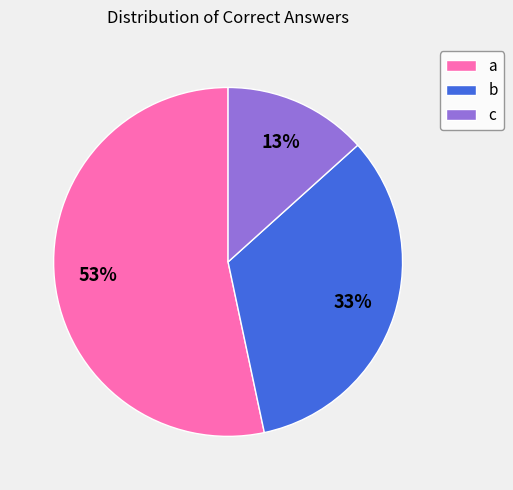

To the nearest percent, what is the difference between the largest and smallest slice percentages?

40%